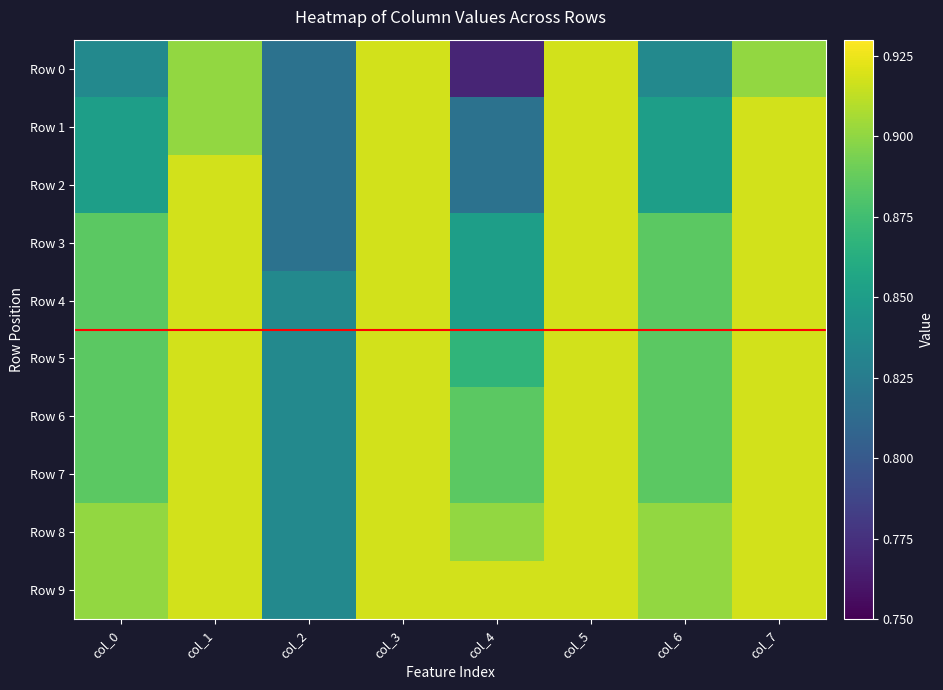

What is the total value across all series at col_2?

8.3